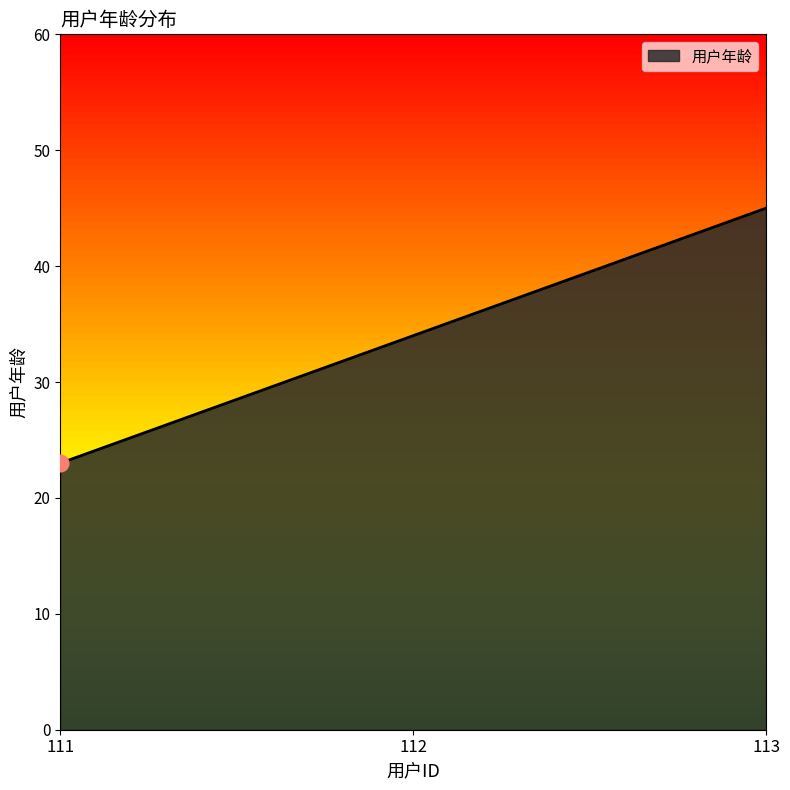

Which has a higher value, 111 or 113?

113